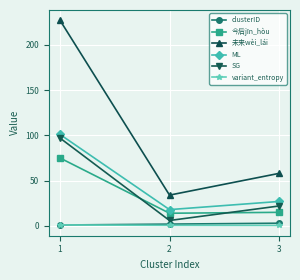

What is the maximum value shown in the chart?

227.0